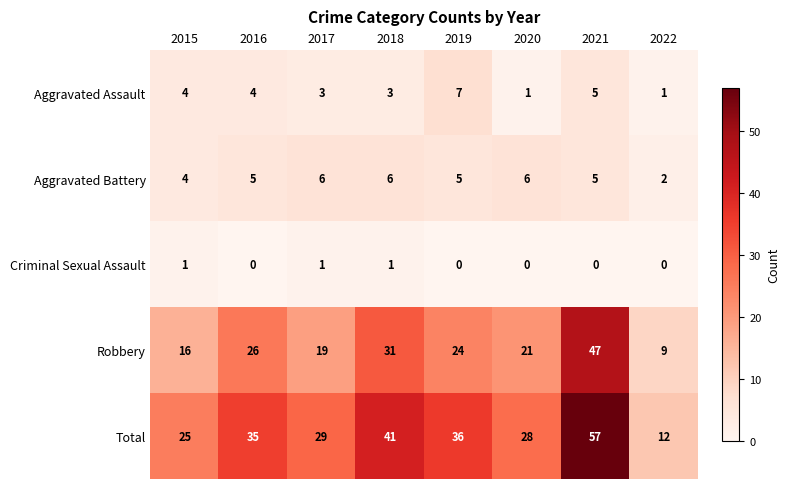

How many distinct data groups are displayed?

5